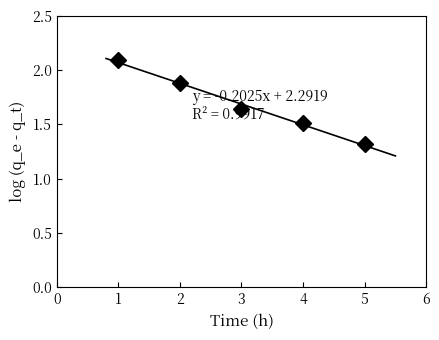

Does the chart have visible grid lines?

No